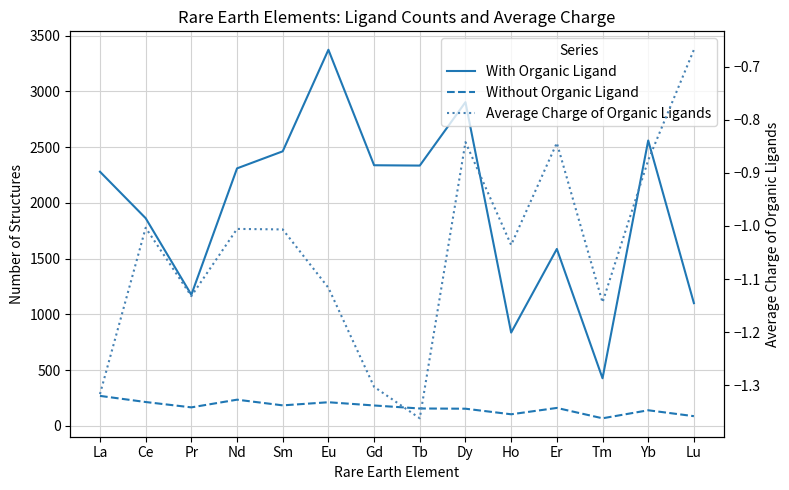

What is the label of the 7th point from the left?

Gd